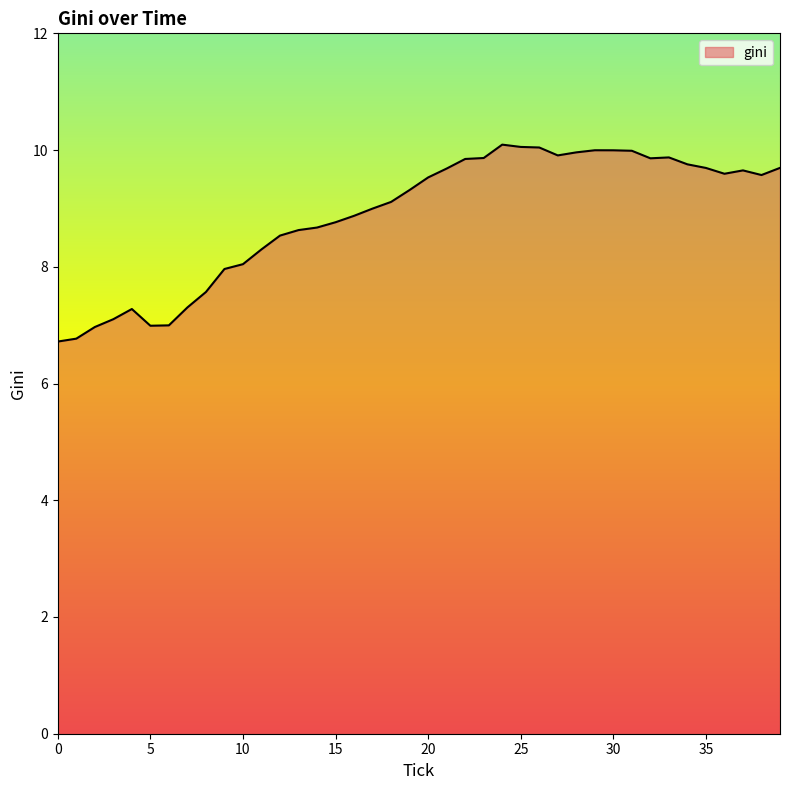

What is the greatest value displayed?

10.1